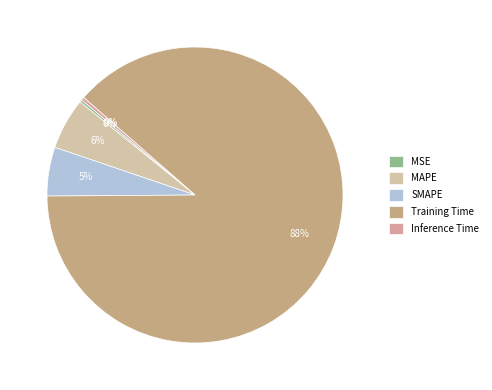

Which slice is the smallest?

MSE